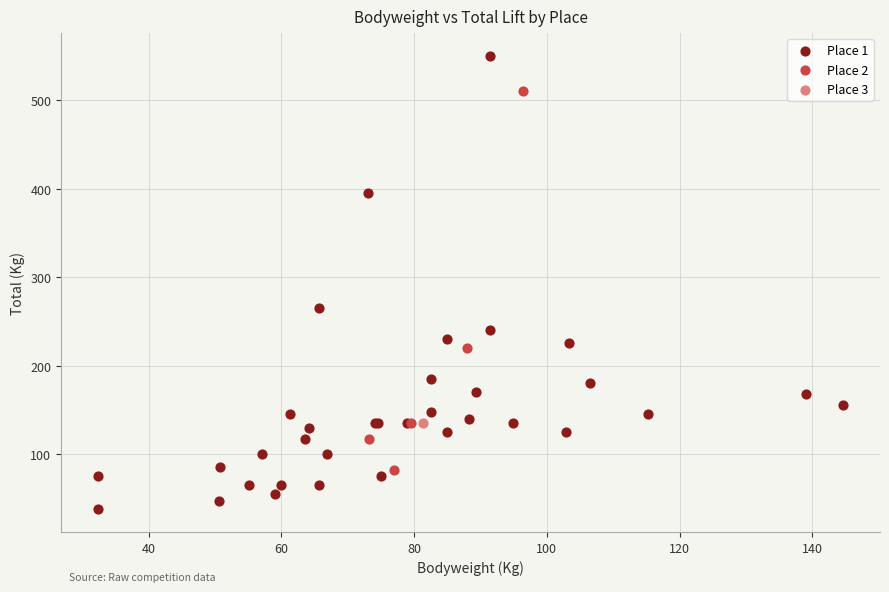

What are all the series names shown in the legend?

Place 1, Place 2, Place 3